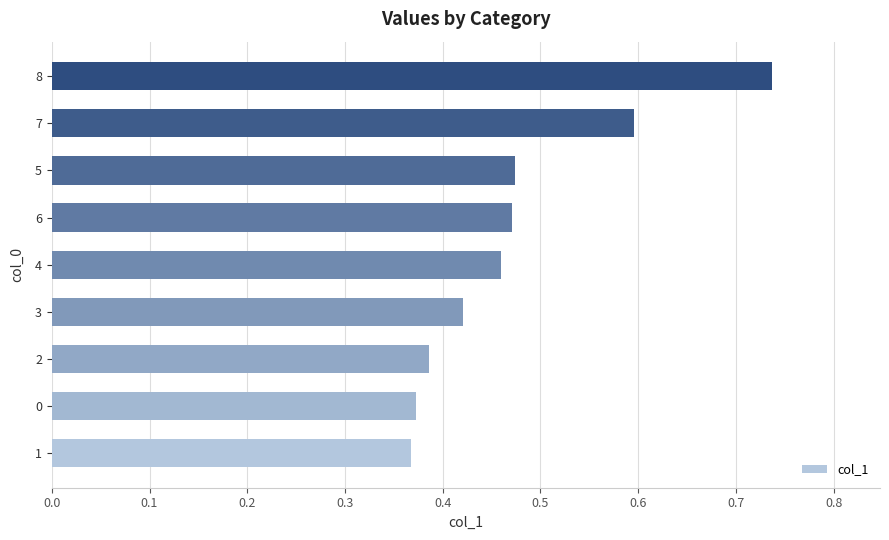

Which label corresponds to the largest value in the chart?

8